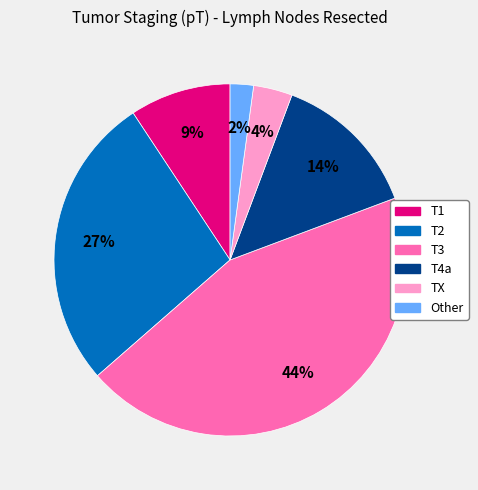

Count the number of slices in the pie.

6